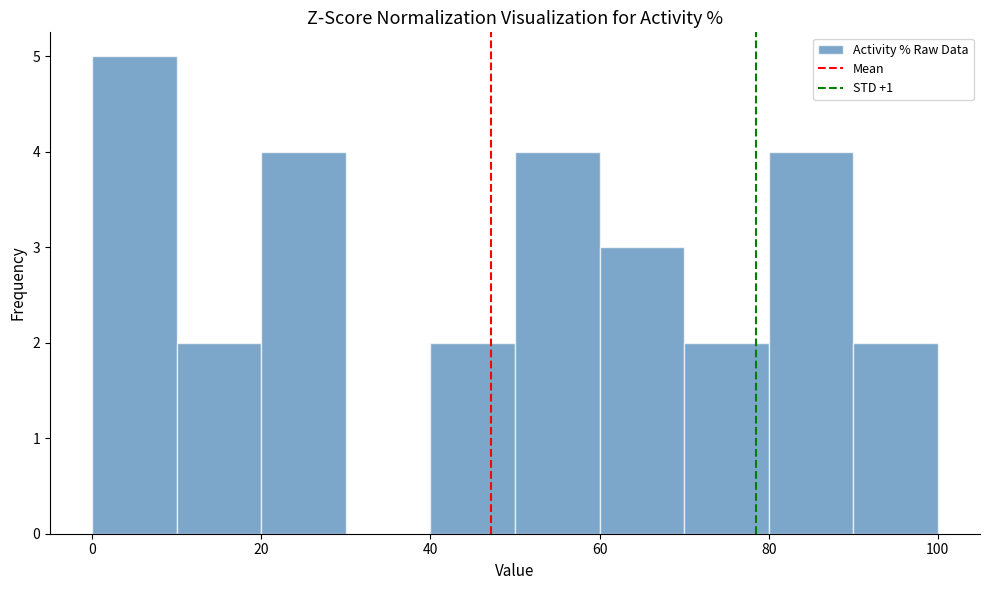

How tall is the bar that spans 90 to 100 on the x-axis? The values are not printed on the chart, so give them approximately, as read against the axis.

2